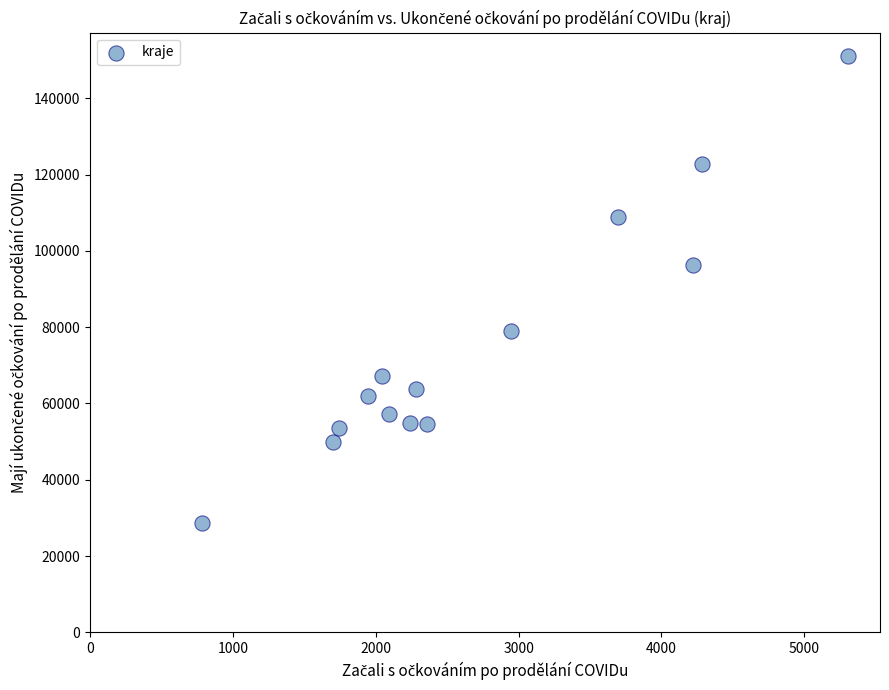

What Y value in the scatter plot is closest to 89852?

96278